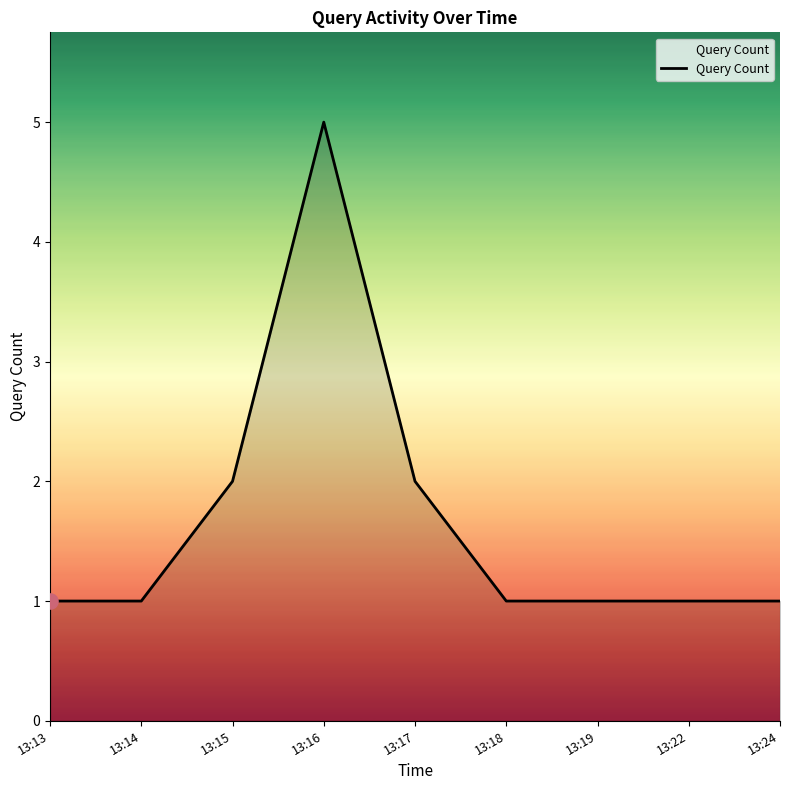

Which has a higher value, 13:15 or 13:16?

13:16